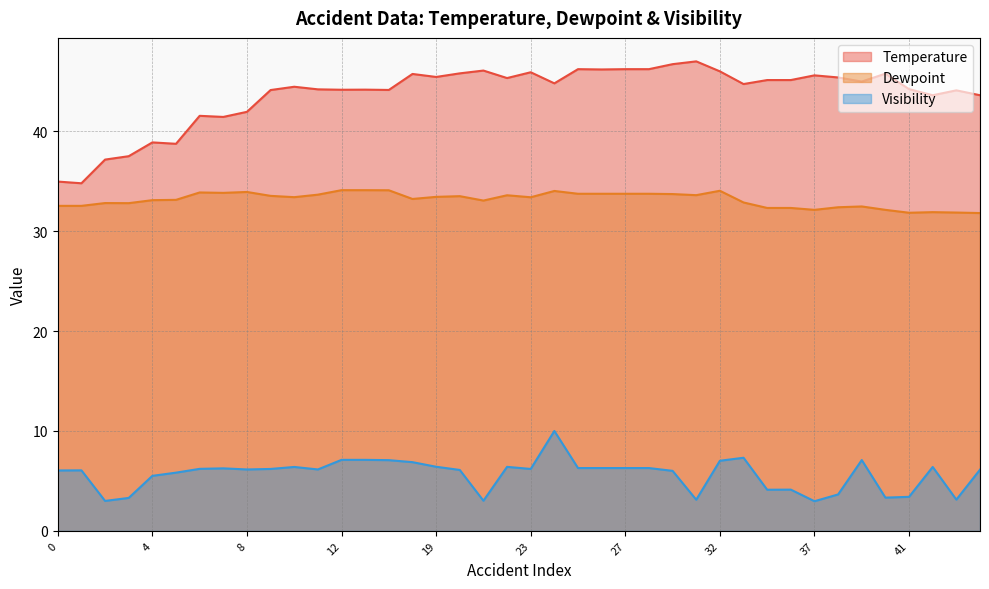

What is the difference between the Temperature values at 29 and 42?

2.6